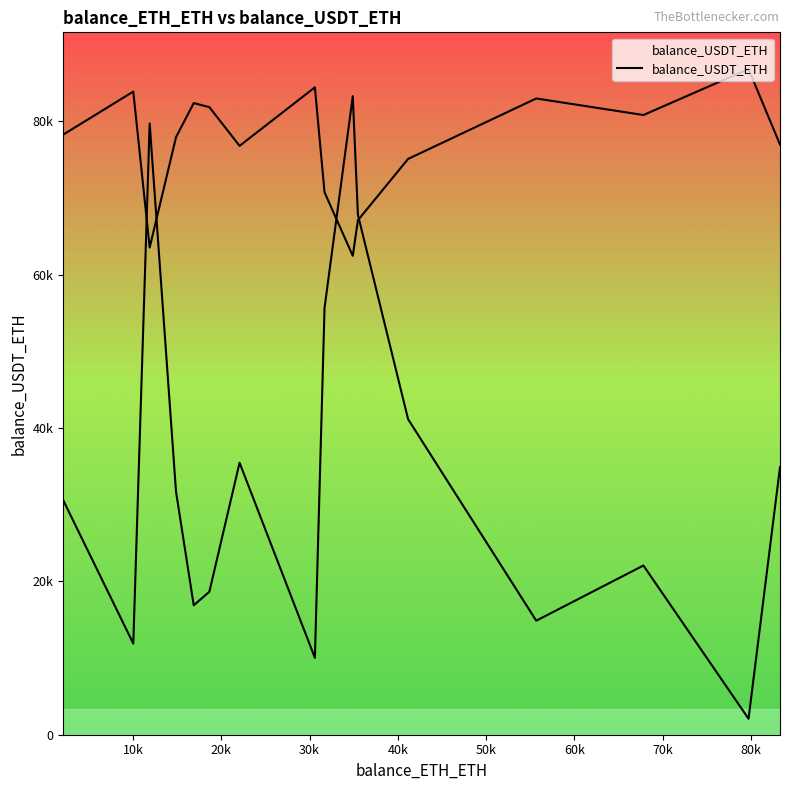

How many points are higher than both their immediate neighbors (excluding endpoints)?

4